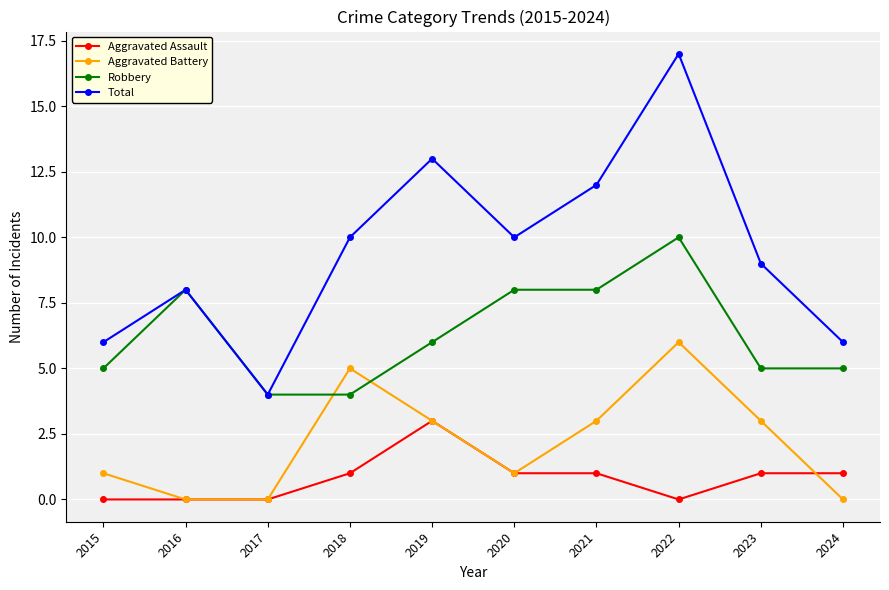

Reading left to right, extract all data points from this chart.

Aggravated Assault: 0	0	0	1	3	1	1	0	1	1
Aggravated Battery: 1	0	0	5	3	1	3	6	3	0
Robbery: 5	8	4	4	6	8	8	10	5	5
Total: 6	8	4	10	13	10	12	17	9	6